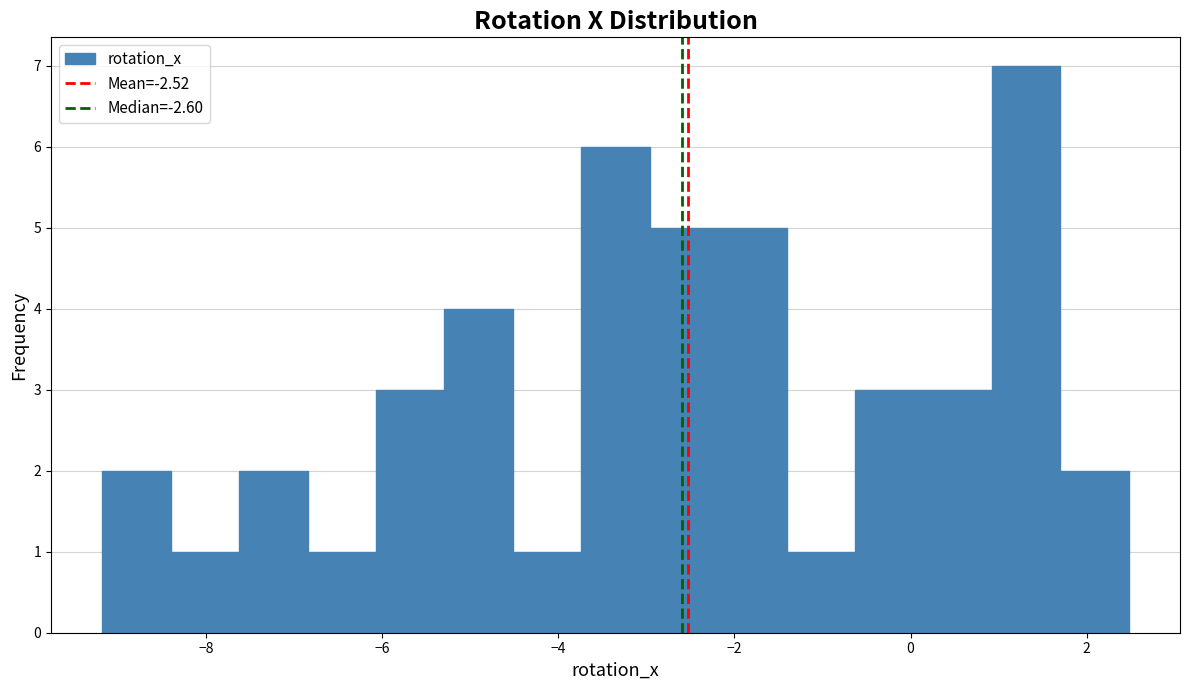

Read against the x-axis, roughly where is the centre of the tallest bar?

1.4